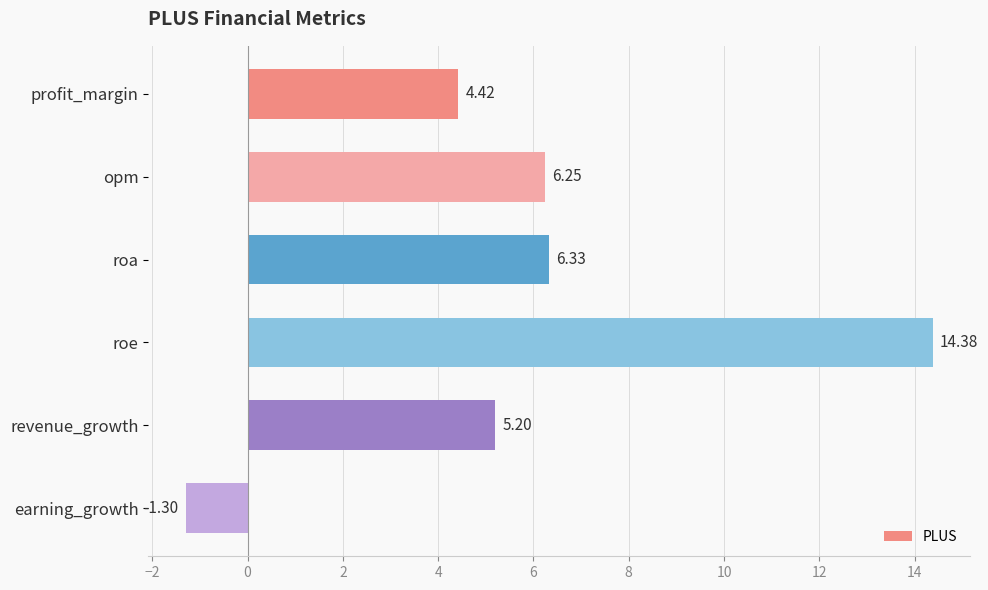

How many data points does each series have?

6